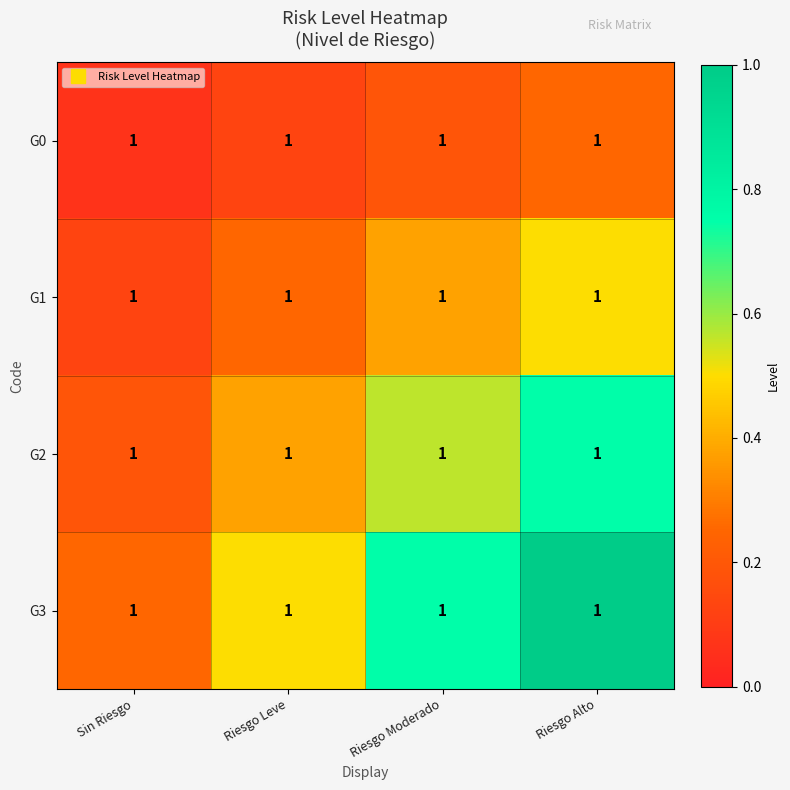

What is the difference between the maximum and minimum values in the G1 series?

0.4